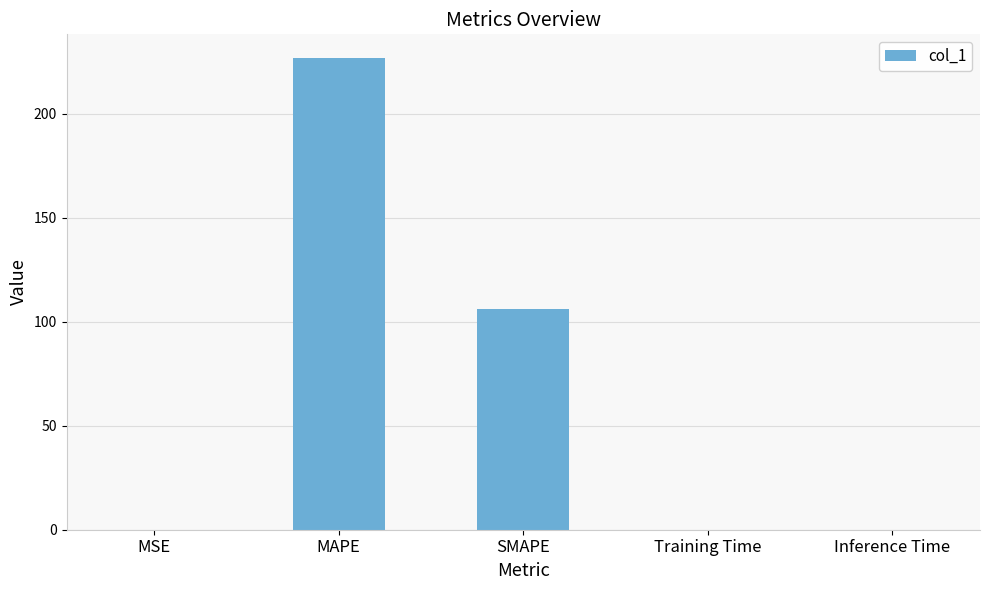

What is the change in value from MAPE to Inference Time?

-226.8